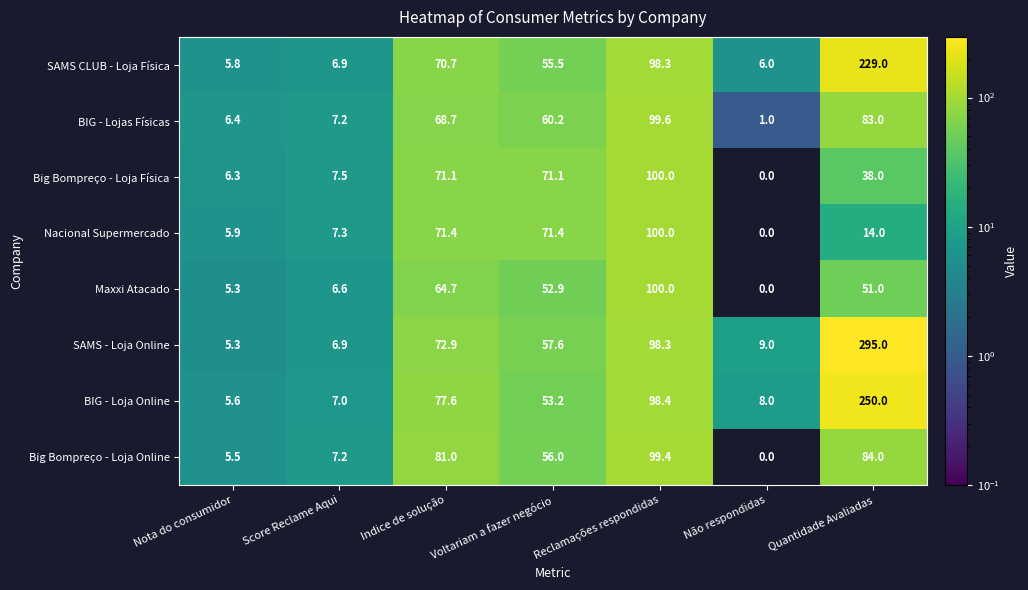

What is the spread (max minus min) of values at Não respondidas?

9.0